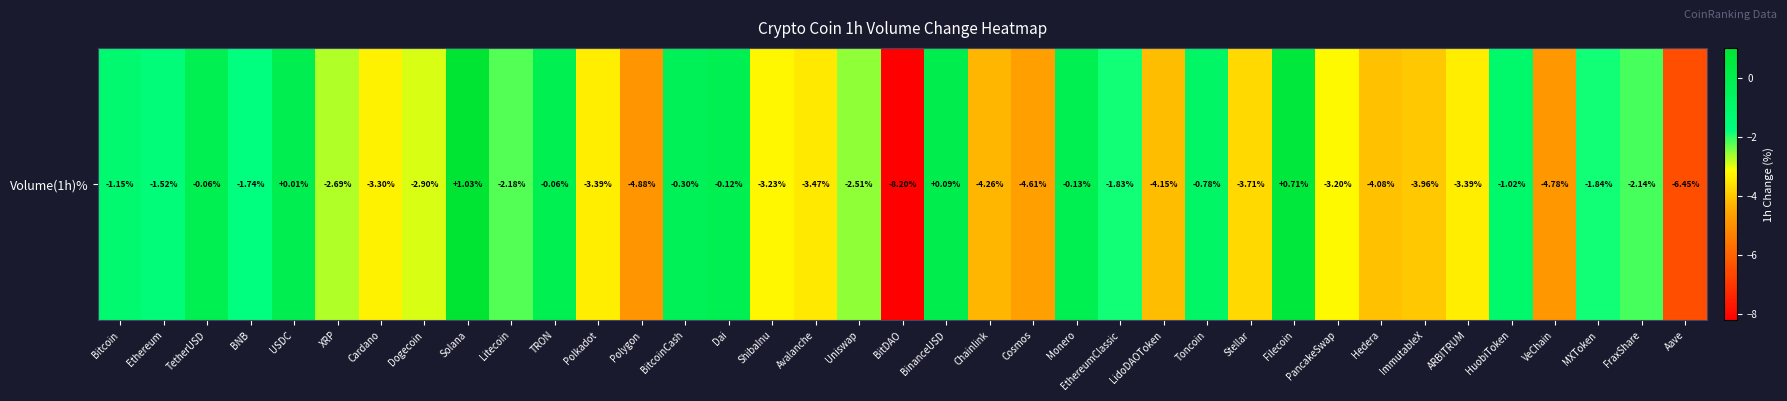

Count the number of categories in the chart.

37